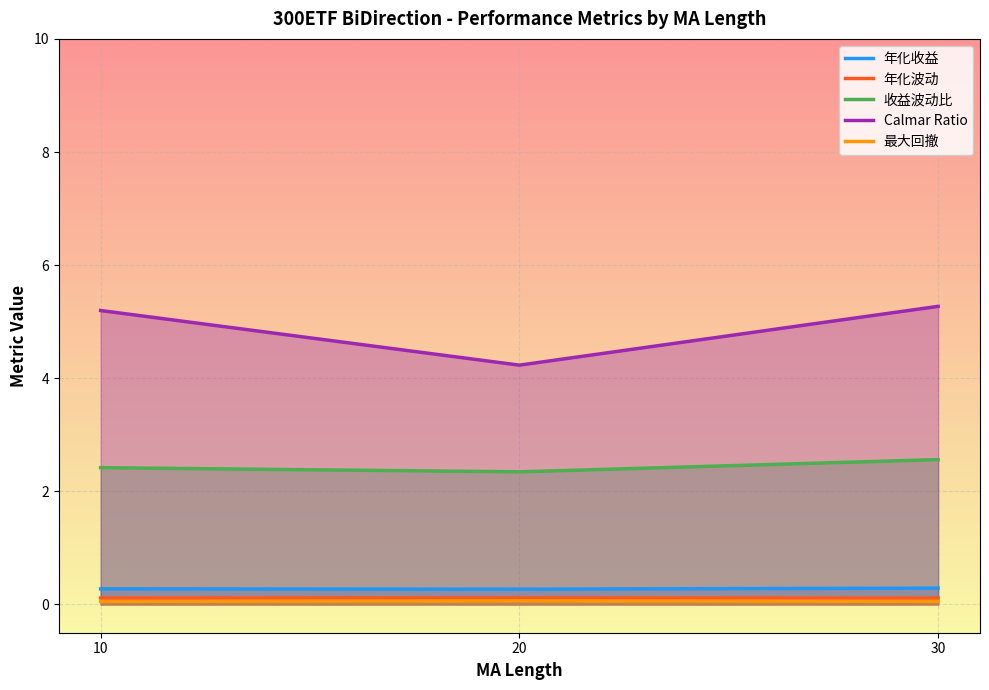

True or false: Calmar Ratio and 年化波动 intersect in this chart.

False